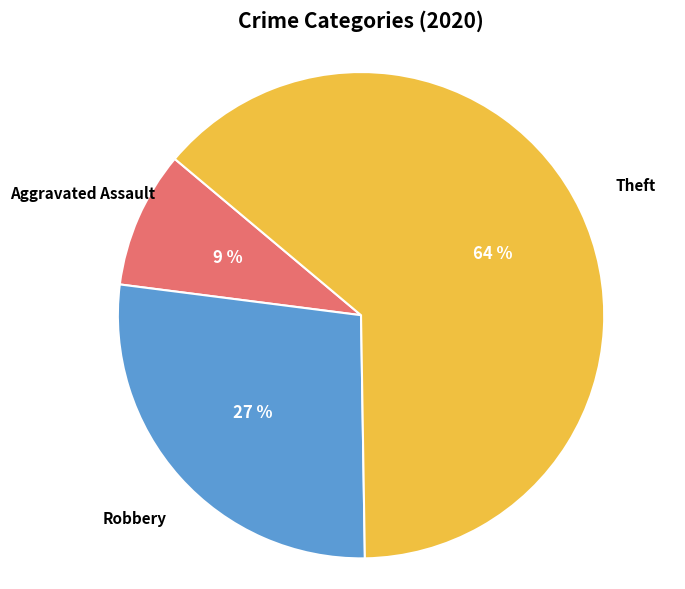

True or false: Aggravated Assault accounts for 9% of the total.

True